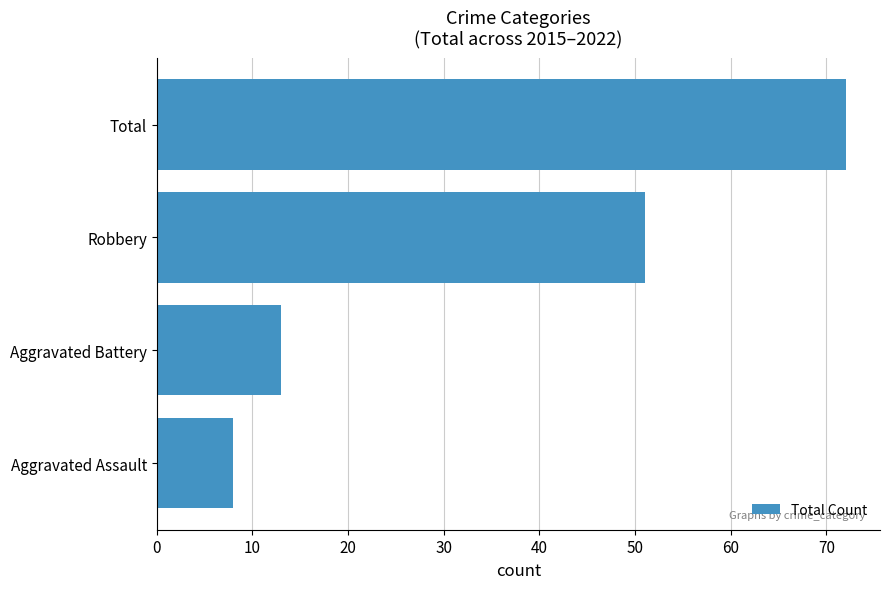

At which label is the value closest to 40?

Robbery